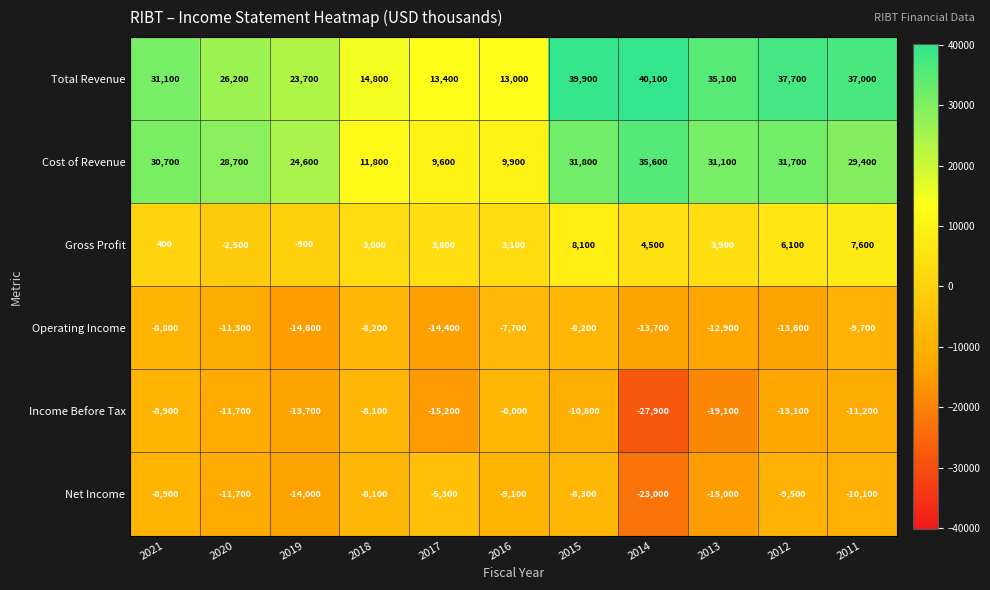

What is the total value across all series at 2014?

15600